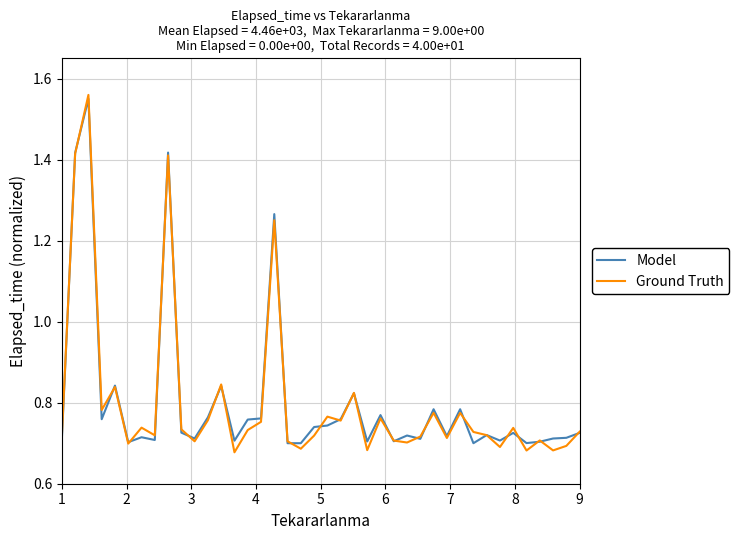

Which series has the widest spread of values?

Ground Truth